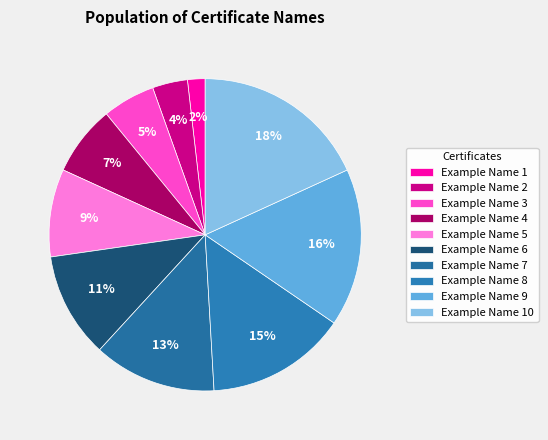

Is it true that Example Name 2 is 1% of the pie?

False